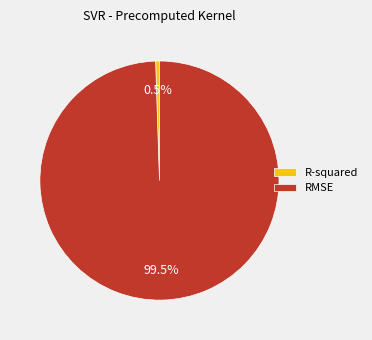

Between R-squared and RMSE, which is larger?

RMSE